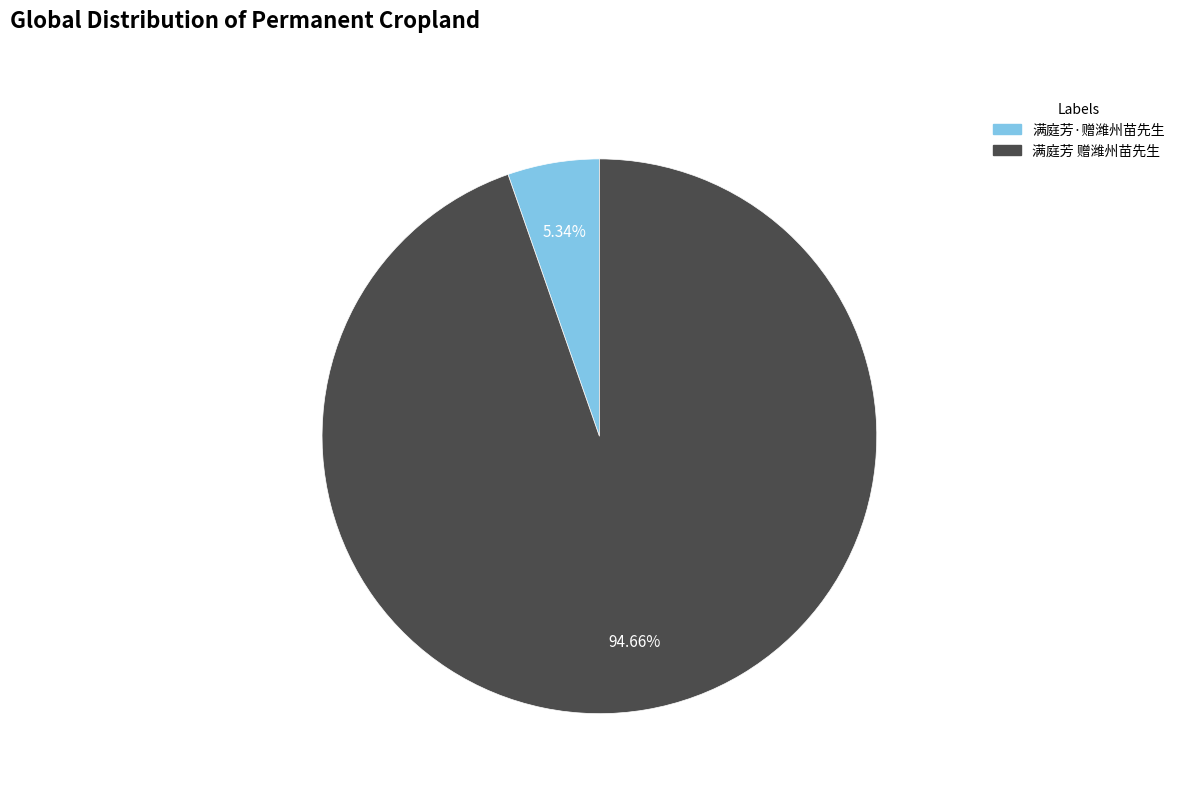

What percentage is the 满庭芳 赠潍州苗先生 slice, to the nearest percent?

95%